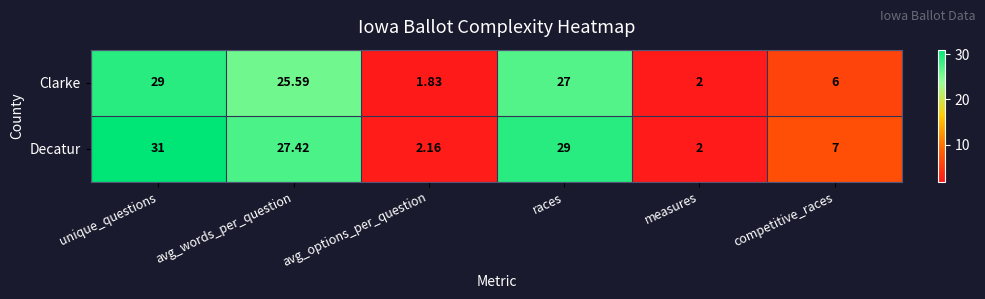

Which category has the lowest value in the Decatur series?

measures